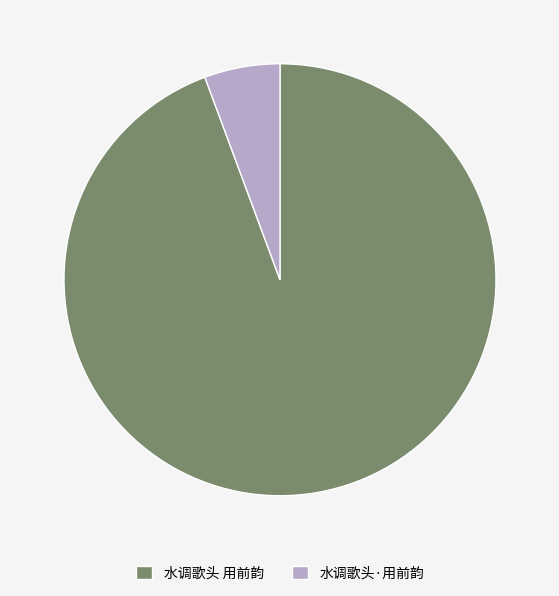

How many segments does this pie chart have?

2